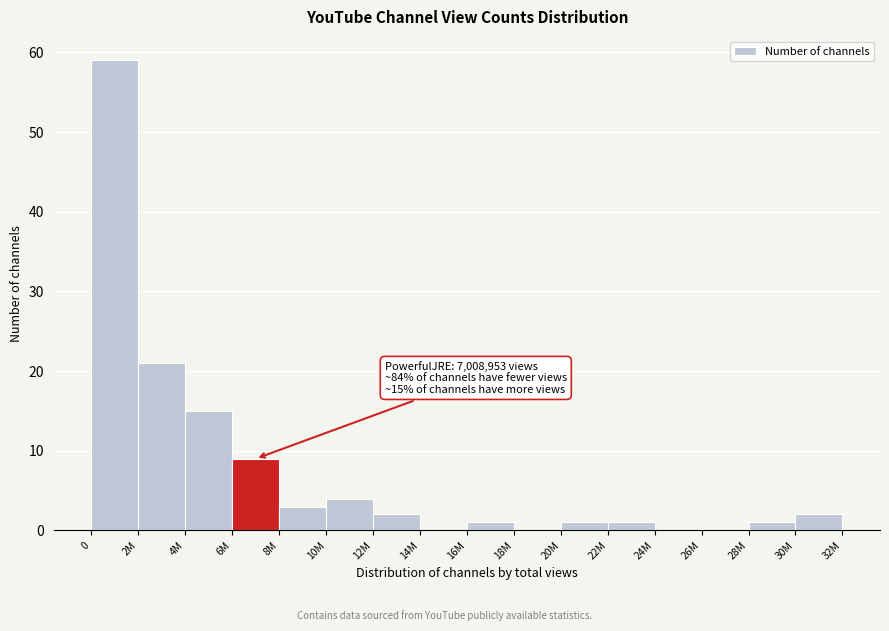

Reading left to right, what are all the values shown in this chart?

0=59	2M=21	4M=15	6M=9	8M=3	10M=4	12M=2	14M=0	16M=1	18M=0	20M=1	22M=1	24M=0	26M=0	28M=1	30M=2